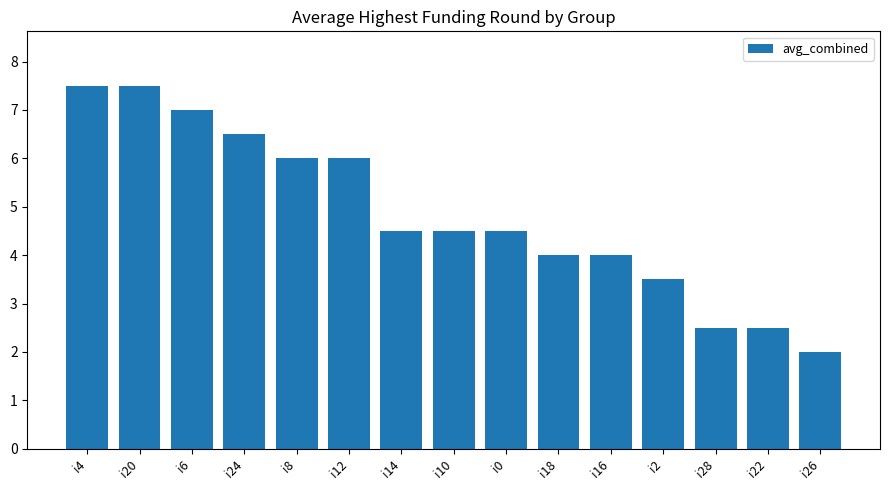

How many bars are there in total?

15